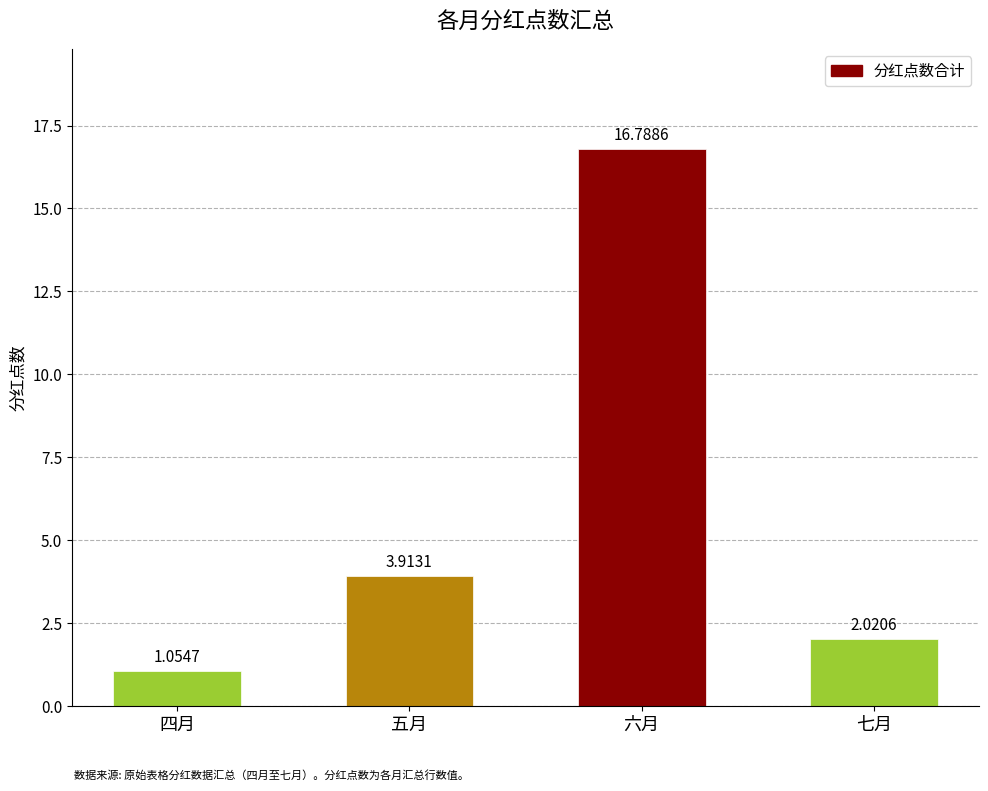

List the labels in order of value, smallest first.

四月, 七月, 五月, 六月